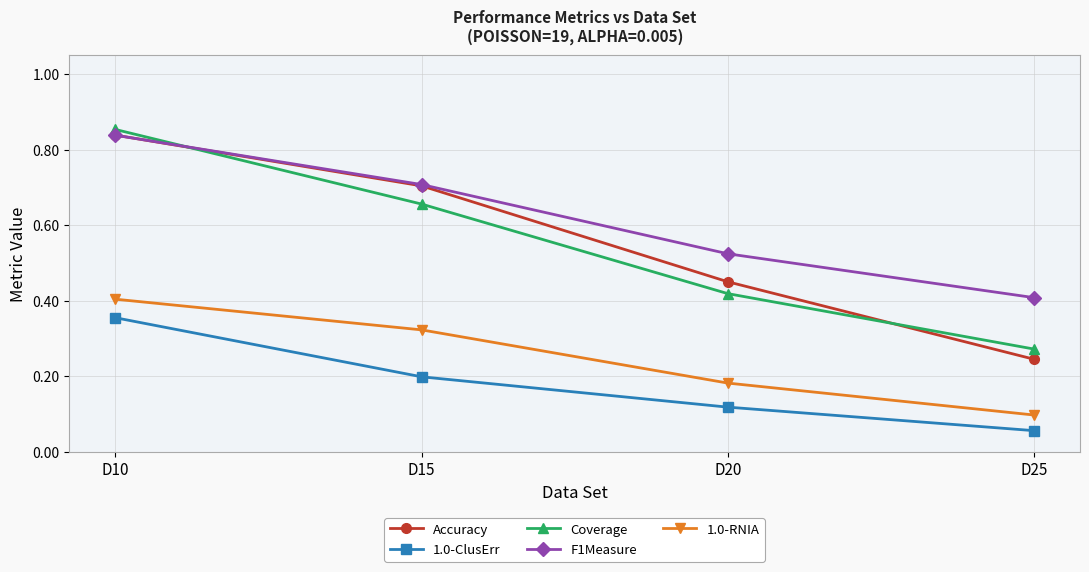

Which series changed the most between D15 and D25?

Accuracy